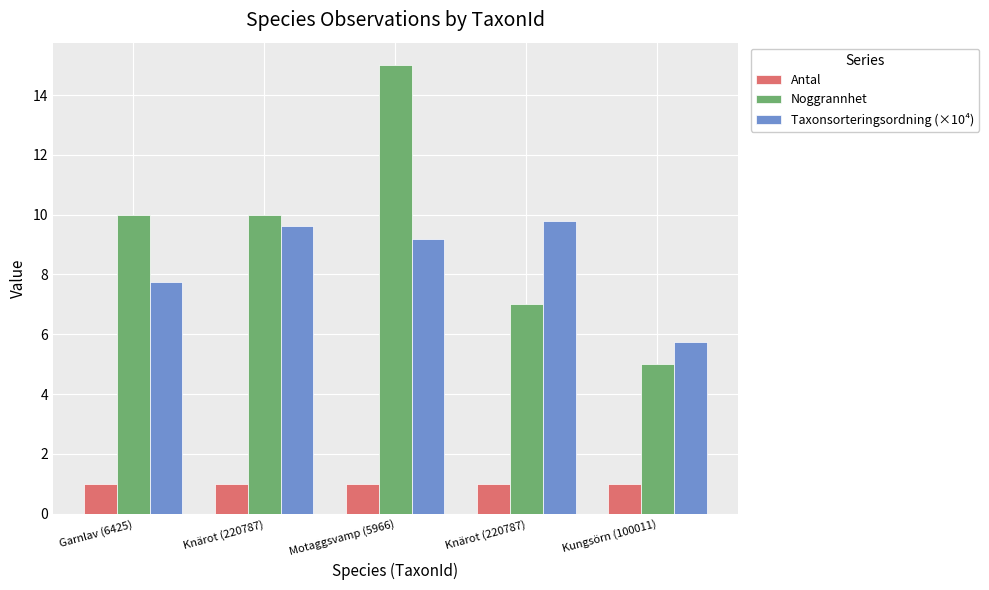

Is the value of Antal at Garnlav (6425) greater than the value of Taxonsorteringsordning (×10⁴) at Motaggsvamp (5966)?

No